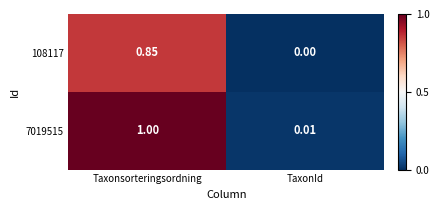

List the series in order of their peak value, highest first.

7019515, 108117